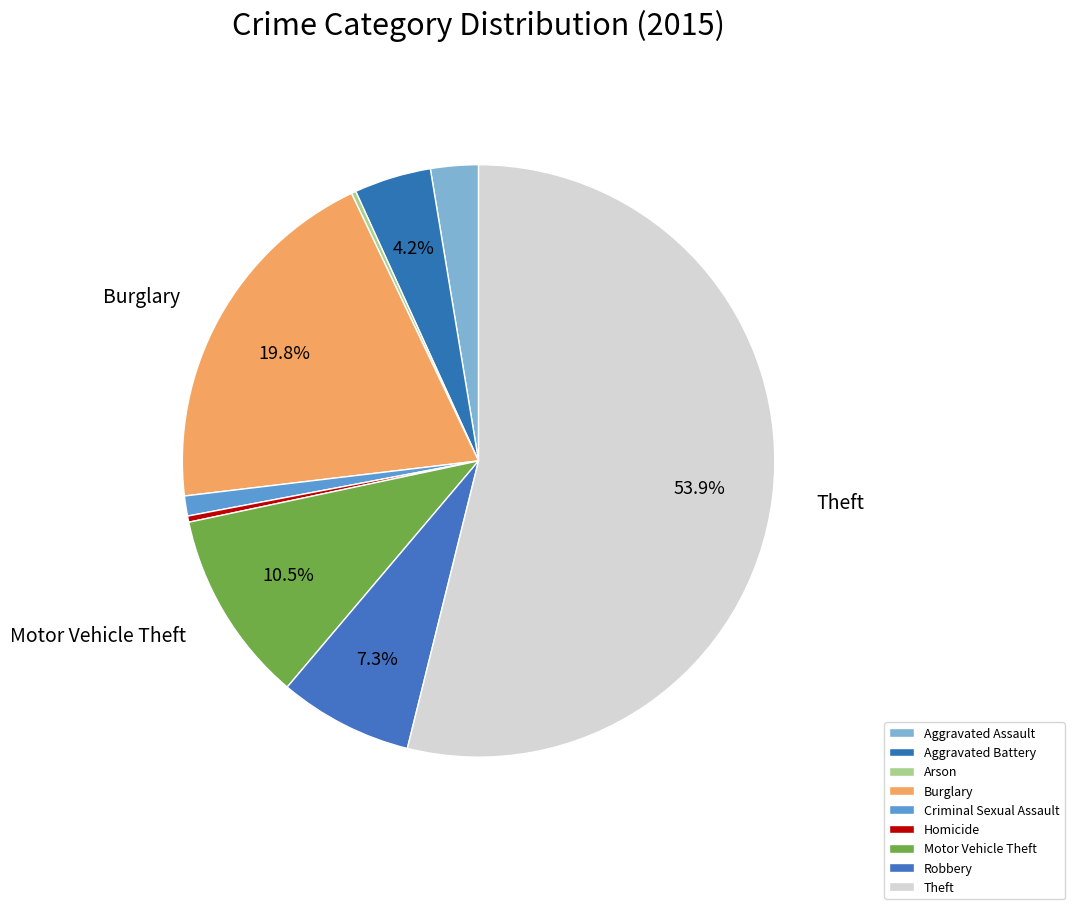

How many segments does this pie chart have?

9